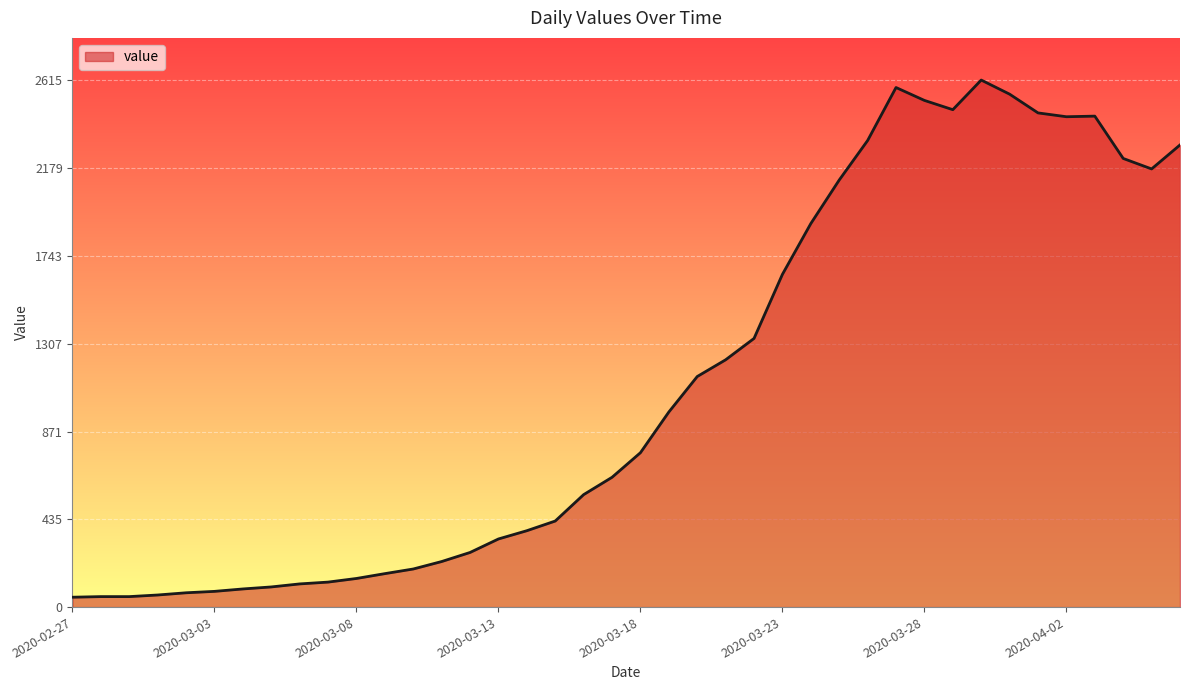

What is the difference between the maximum and minimum values?

2566